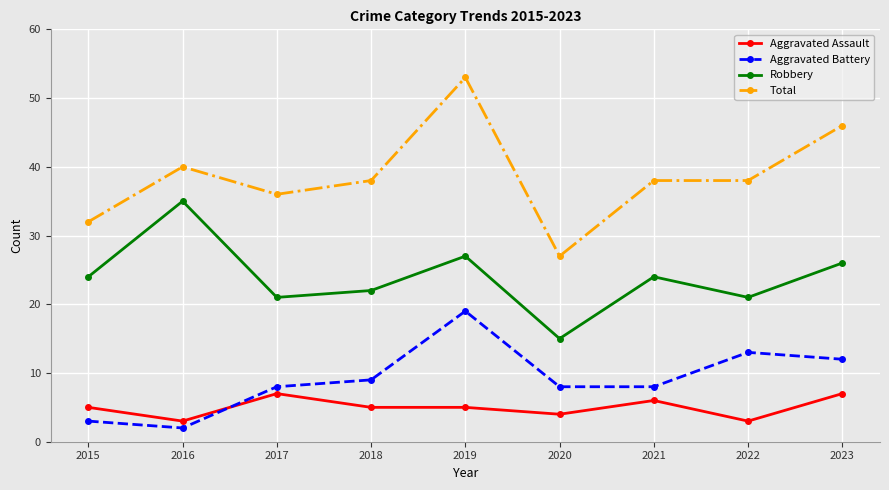

At which category is the sum across all series the highest?

2019